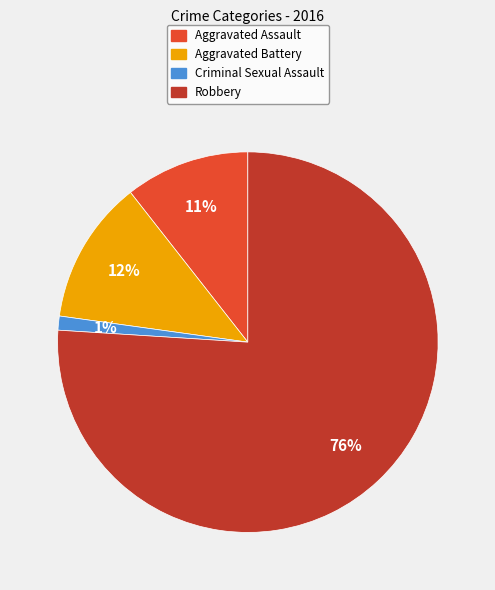

To the nearest percent, what is the difference between the Aggravated Battery and Robbery slice percentages?

64%